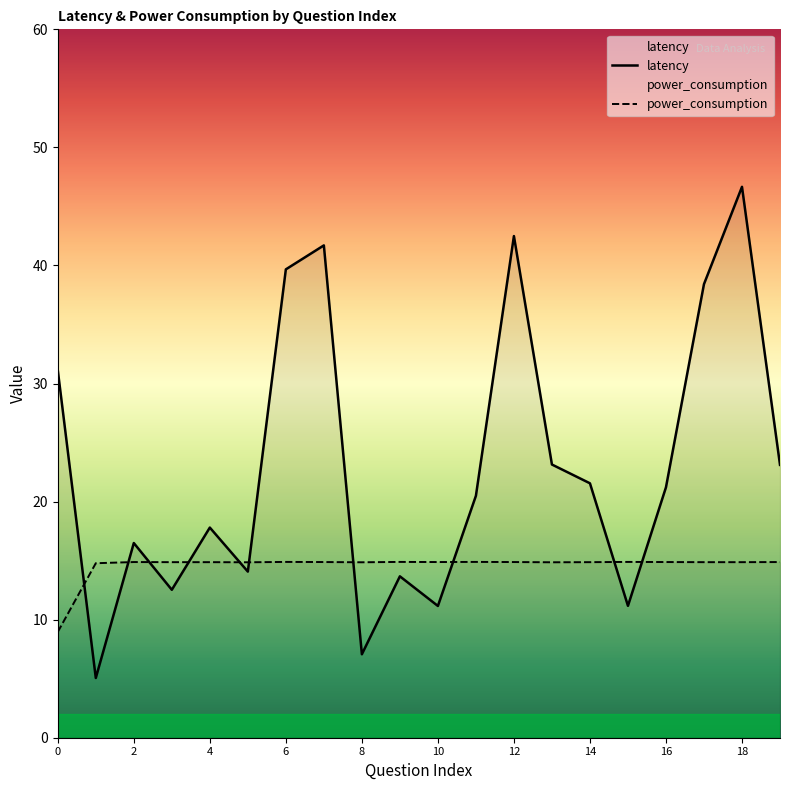

Reading left to right, transcribe all the data shown in this chart.

latency: 31.1	5.1	16.5	12.5	17.8	14.1	39.7	41.7	7.1	13.7	11.2	20.5	42.5	23.1	21.6	11.2	21.2	38.4	46.7	23.1
power_consumption: 9.0	14.8	14.9	14.9	14.9	14.9	14.9	14.9	14.9	14.9	14.9	14.9	14.9	14.9	14.9	14.9	14.9	14.9	14.9	14.9